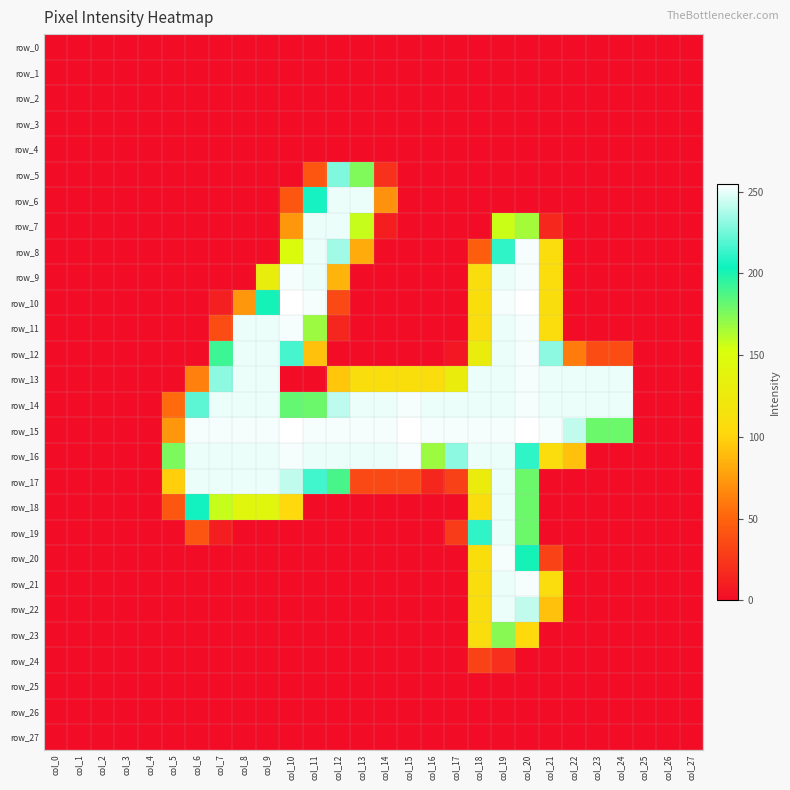

Rank the series at col_26 from lowest to highest value.

row_0, row_1, row_2, row_3, row_4, row_5, row_6, row_7, row_8, row_9, row_10, row_11, row_12, row_13, row_14, row_15, row_16, row_17, row_18, row_19, row_20, row_21, row_22, row_23, row_24, row_25, row_26, row_27